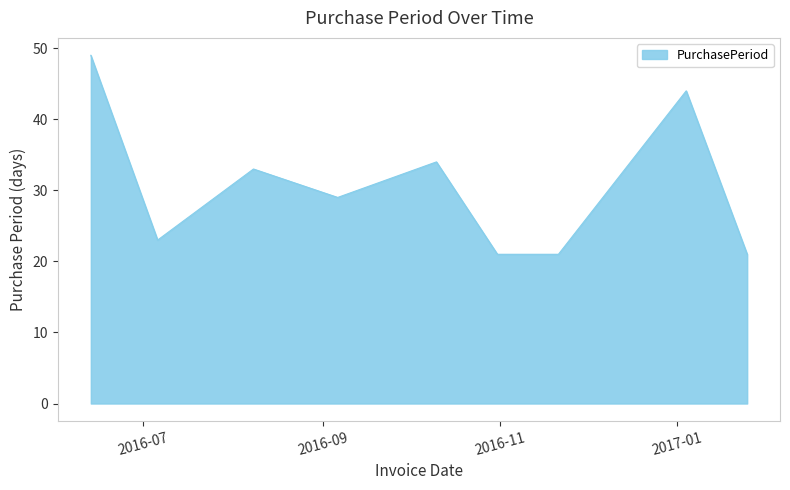

What is the minimum value shown in the chart?

21